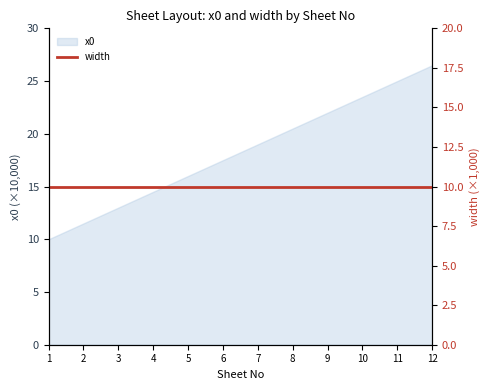

Which label corresponds to the smallest value in the chart?

1